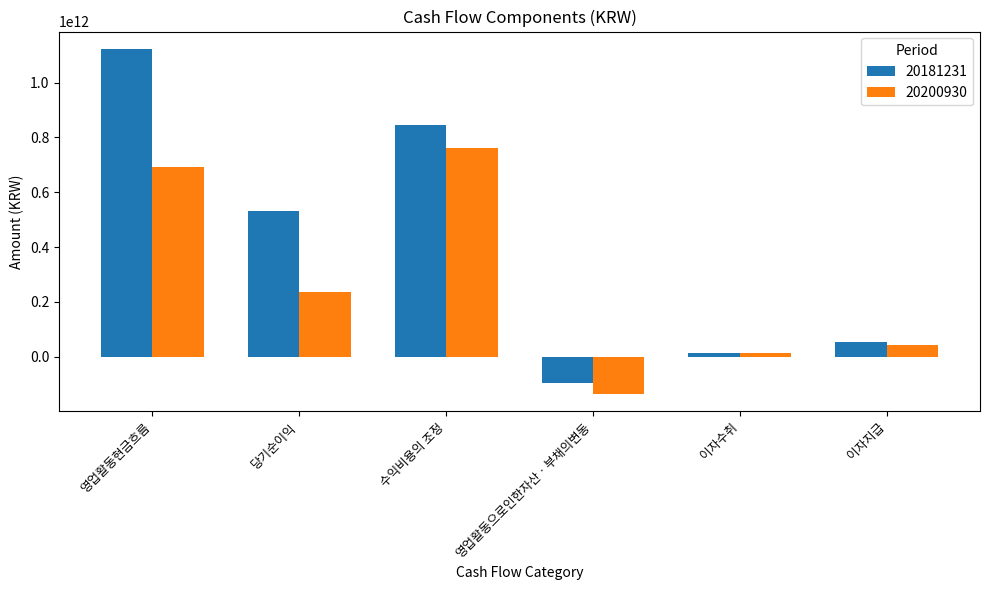

How many groups of bars are there?

6